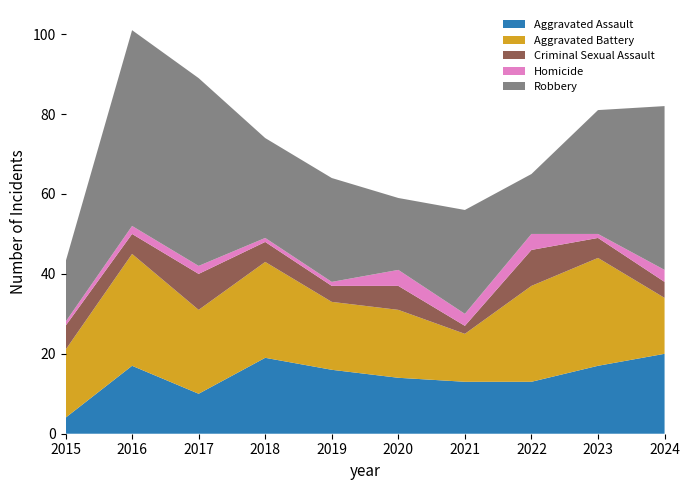

Reading left to right, extract all data points from this chart.

Aggravated Assault: 2015=4	2016=17	2017=10	2018=19	2019=16	2020=14	2021=13	2022=13	2023=17	2024=20
Aggravated Battery: 2015=17	2016=28	2017=21	2018=24	2019=17	2020=17	2021=12	2022=24	2023=27	2024=14
Criminal Sexual Assault: 2015=6	2016=5	2017=9	2018=5	2019=4	2020=6	2021=2	2022=9	2023=5	2024=4
Homicide: 2015=1	2016=2	2017=2	2018=1	2019=1	2020=4	2021=3	2022=4	2023=1	2024=3
Robbery: 2015=15	2016=49	2017=47	2018=25	2019=26	2020=18	2021=26	2022=15	2023=31	2024=41